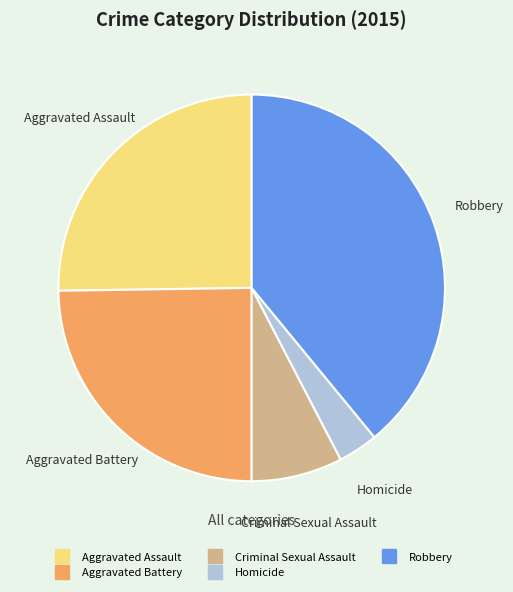

Is there a majority slice in this chart?

No